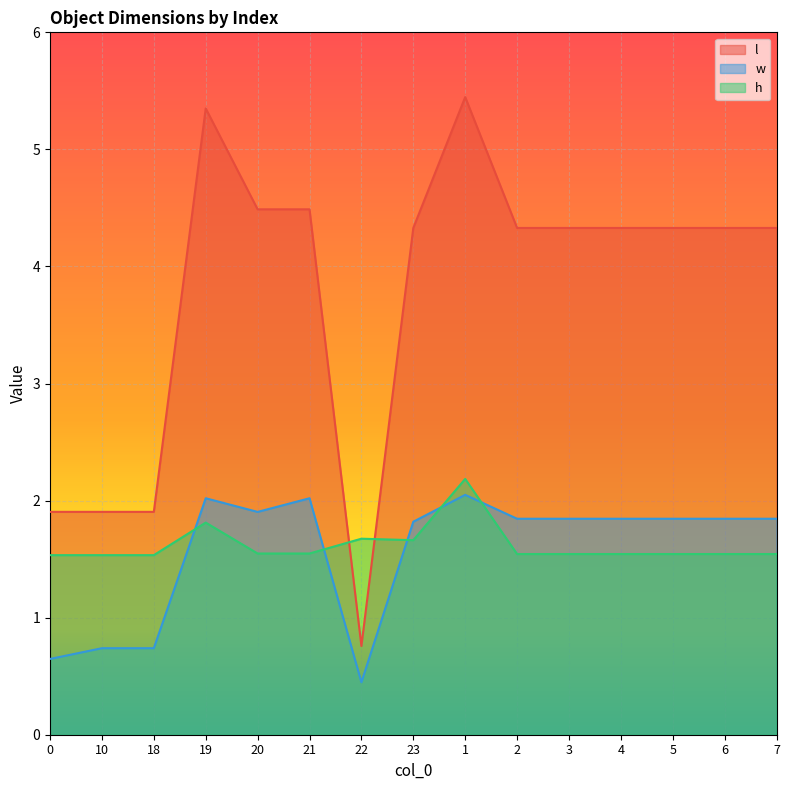

Which series has the largest total across all categories?

l